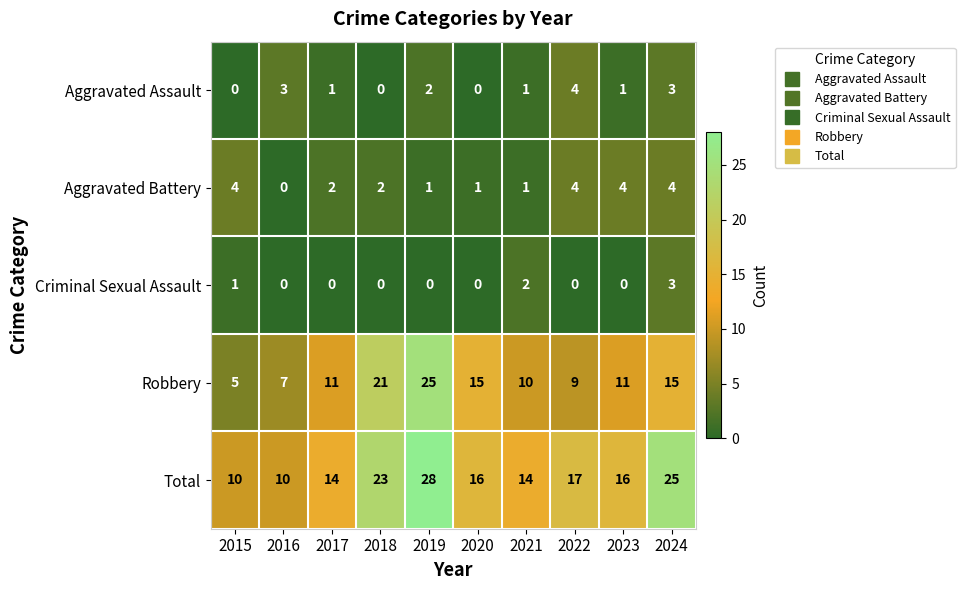

What is the highest value of the Total series?

28